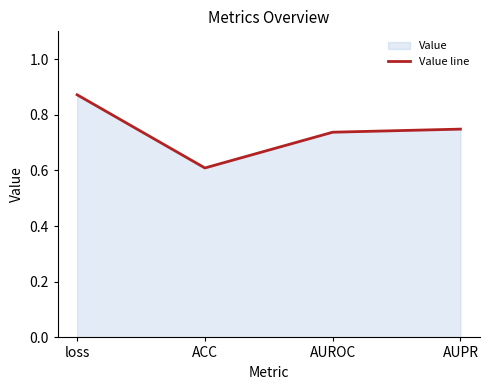

At which category does the chart reach its minimum across all series?

ACC